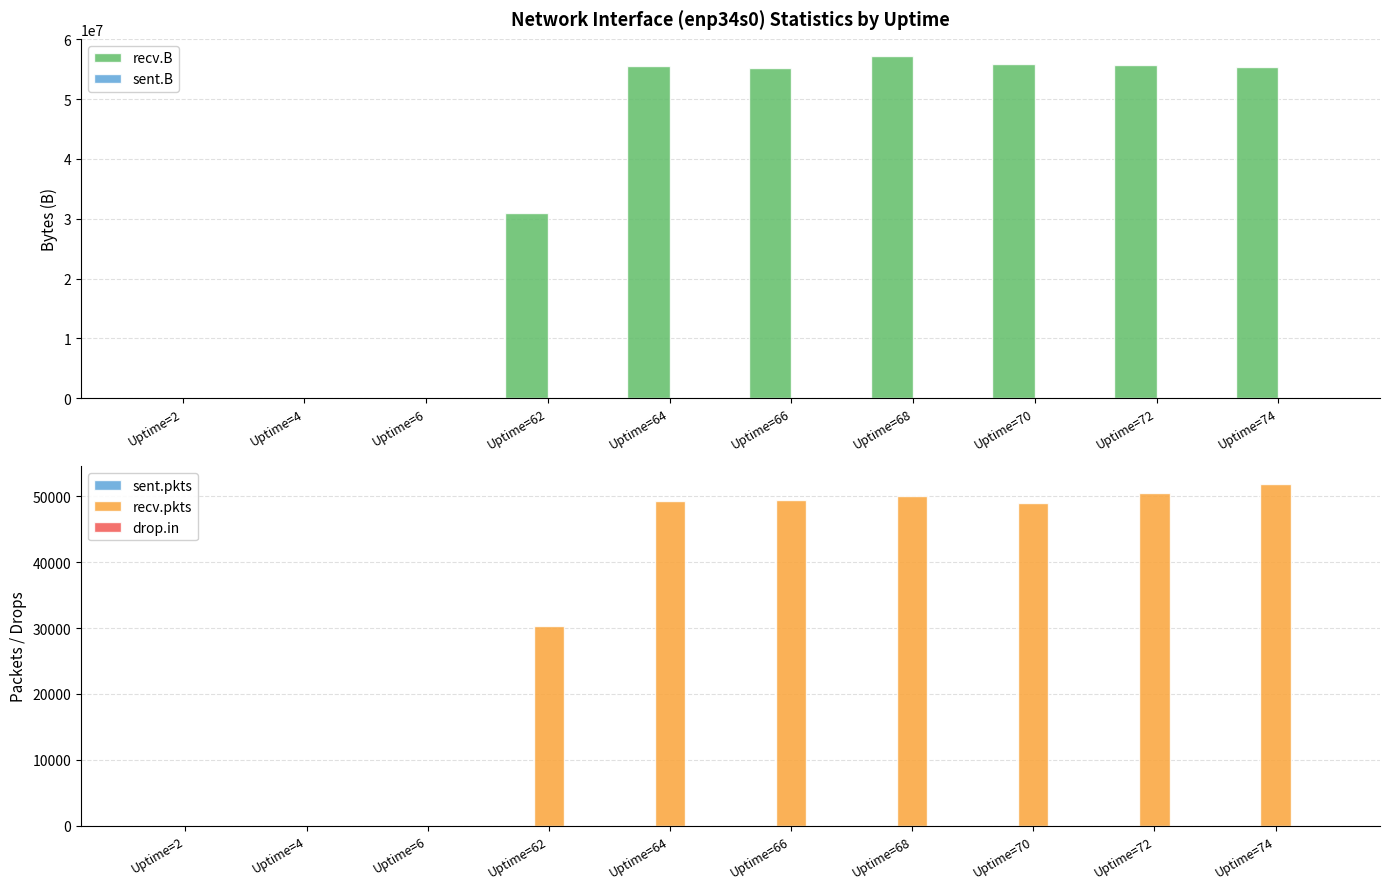

At Uptime=68, list the series in order from largest to smallest.

recv.B, recv.pkts, sent.B, sent.pkts, drop.in